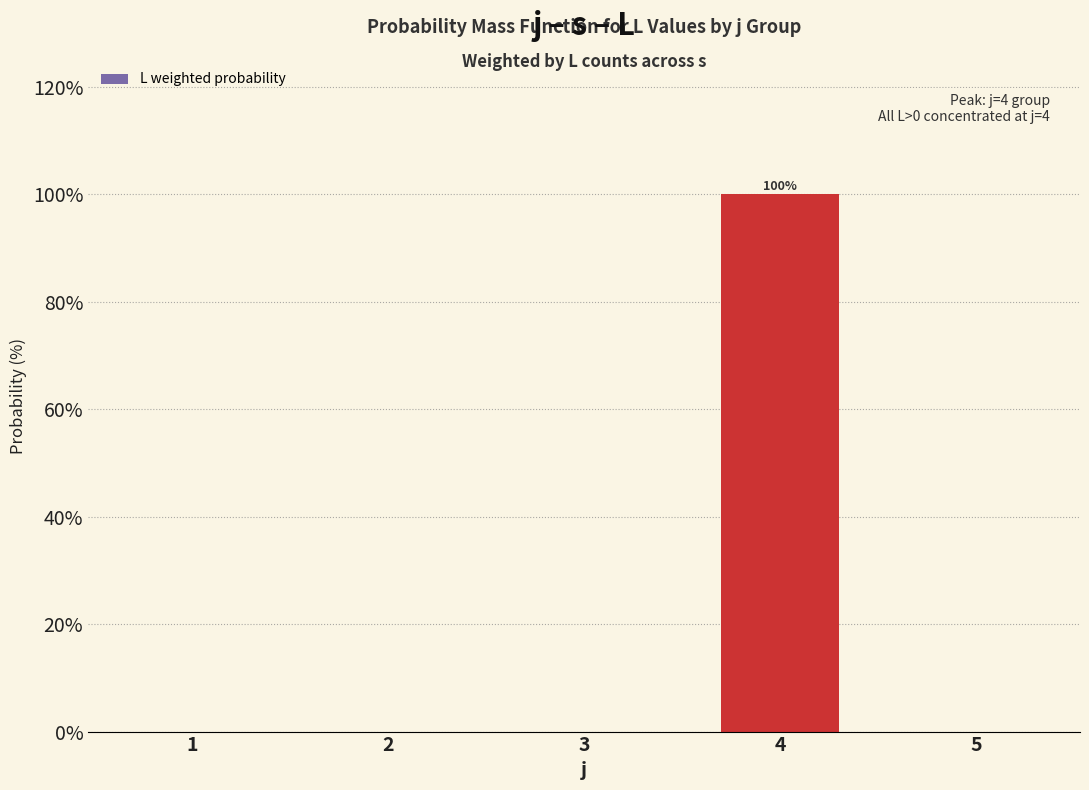

Reading right to left, list all the values displayed in this chart.

5=0	4=100	3=0	2=0	1=0